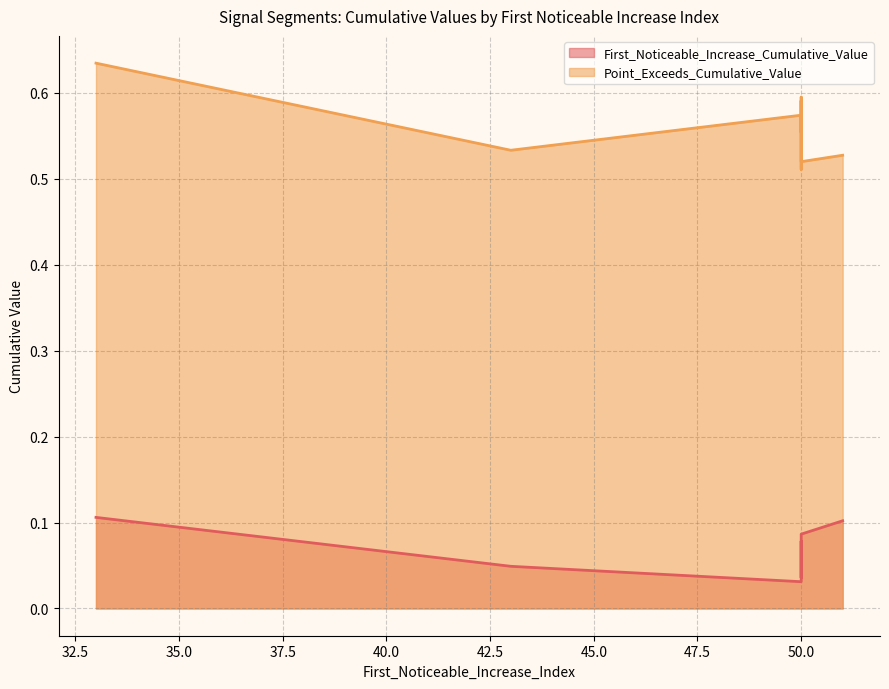

How many lines are shown in the chart?

2